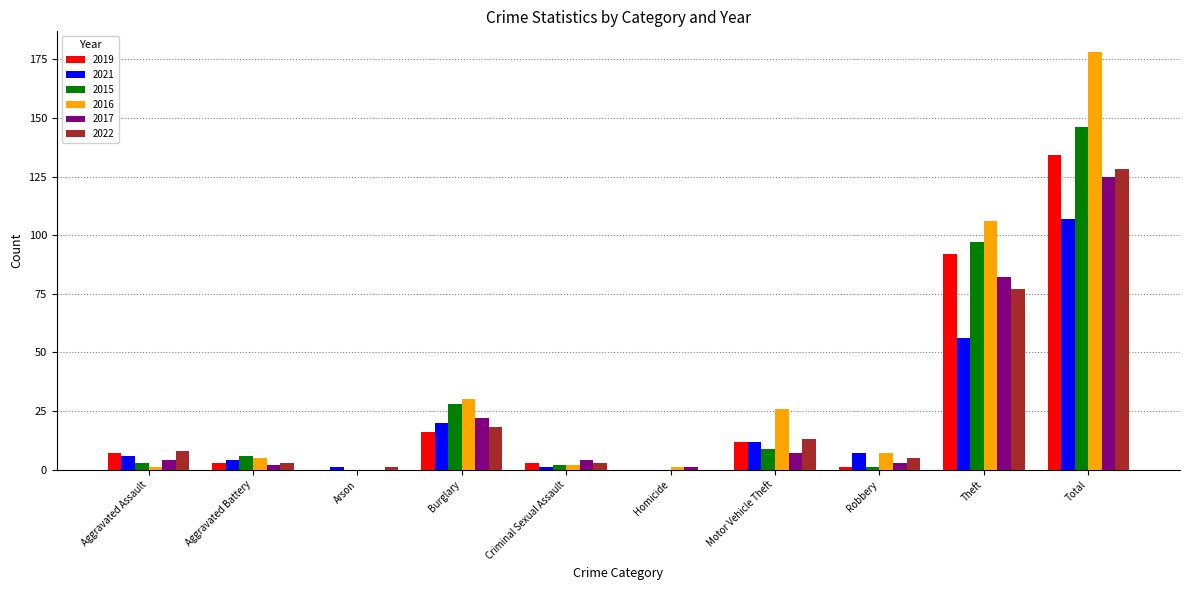

Reading left to right, extract all data points from this chart.

2019: 7	3	0	16	3	0	12	1	92	134
2021: 6	4	1	20	1	0	12	7	56	107
2015: 3	6	0	28	2	0	9	1	97	146
2016: 1	5	0	30	2	1	26	7	106	178
2017: 4	2	0	22	4	1	7	3	82	125
2022: 8	3	1	18	3	0	13	5	77	128